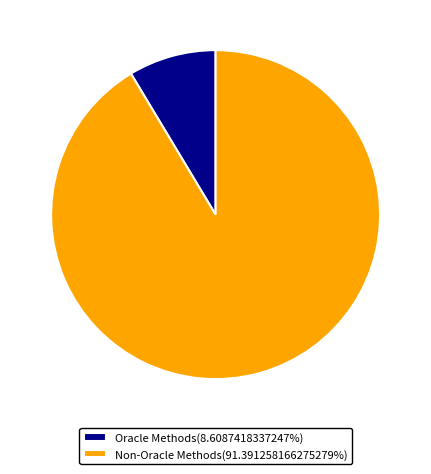

Approximately how many times larger is the value at Non-Oracle Methods(91.391258166275279%) compared to Oracle Methods(8.6087418337247%)?

10.6